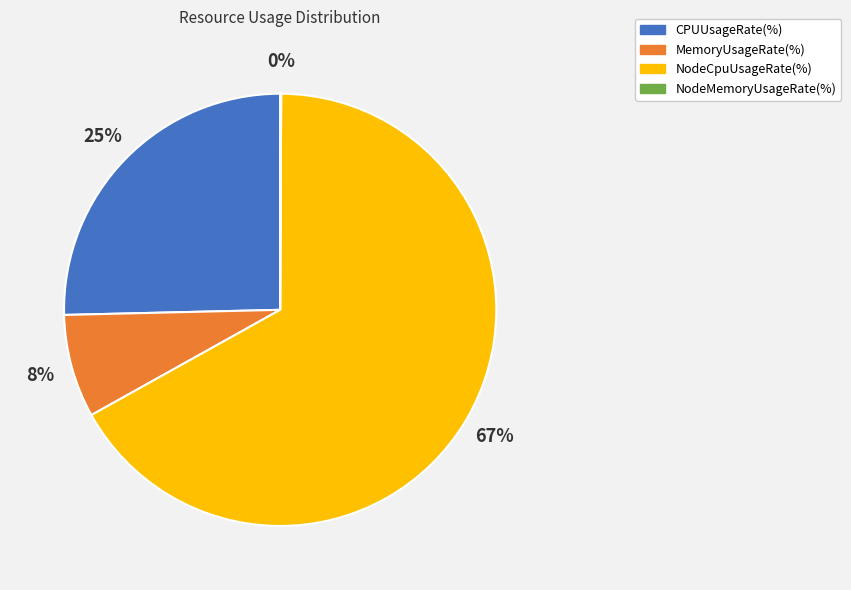

What percentage is the MemoryUsageRate(%) slice, to the nearest percent?

8%